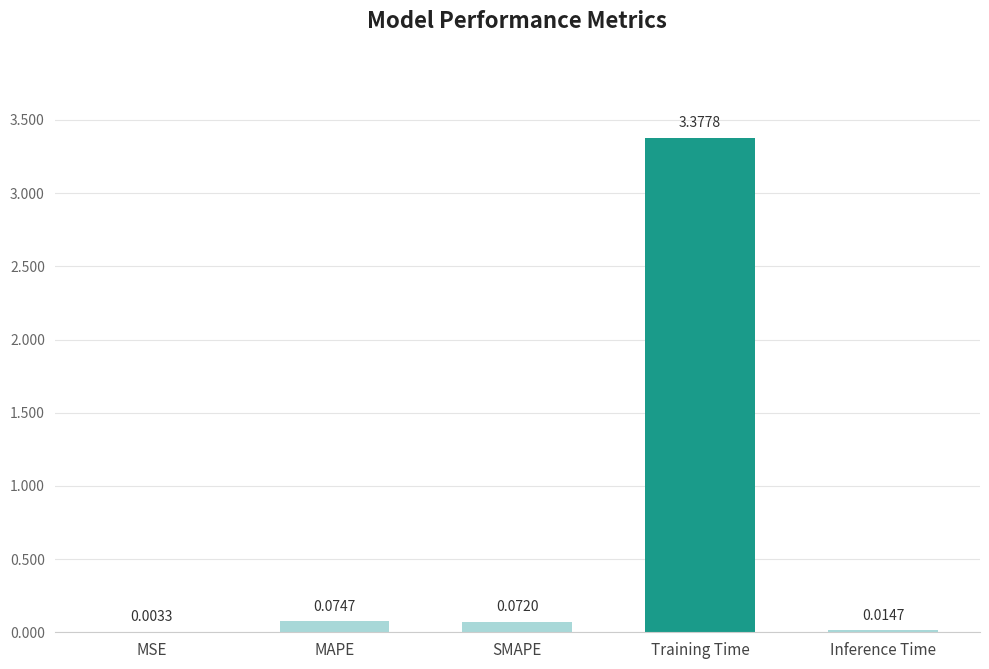

Where is the data nearest to the value 1?

MAPE